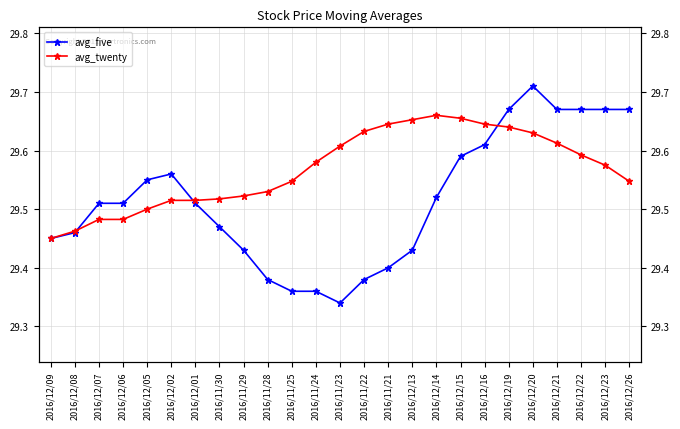

In avg_five, how many points are higher than both neighbors (excluding endpoints)?

2